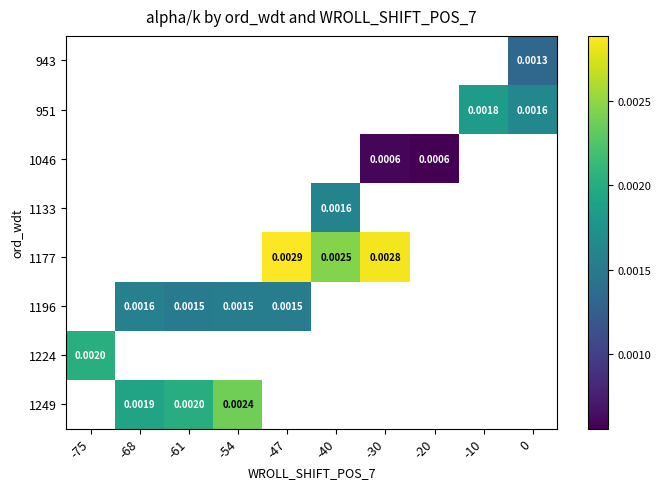

Is it true that 1196 equals 0.0 at -47?

False